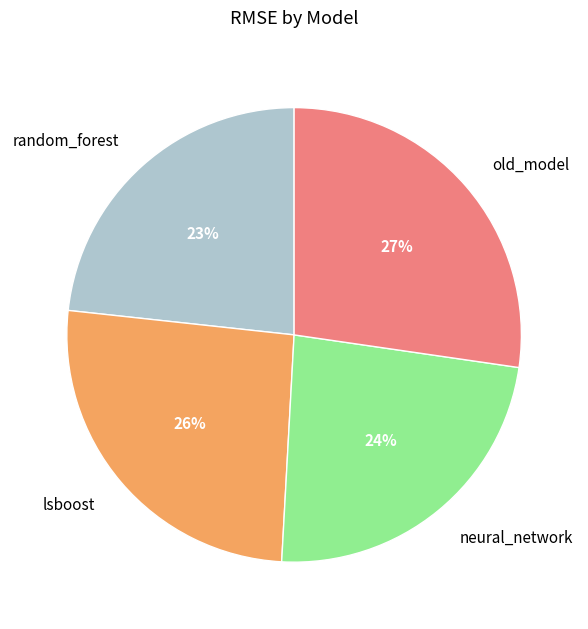

What is the ratio of the value at random_forest to the value at lsboost?

0.9